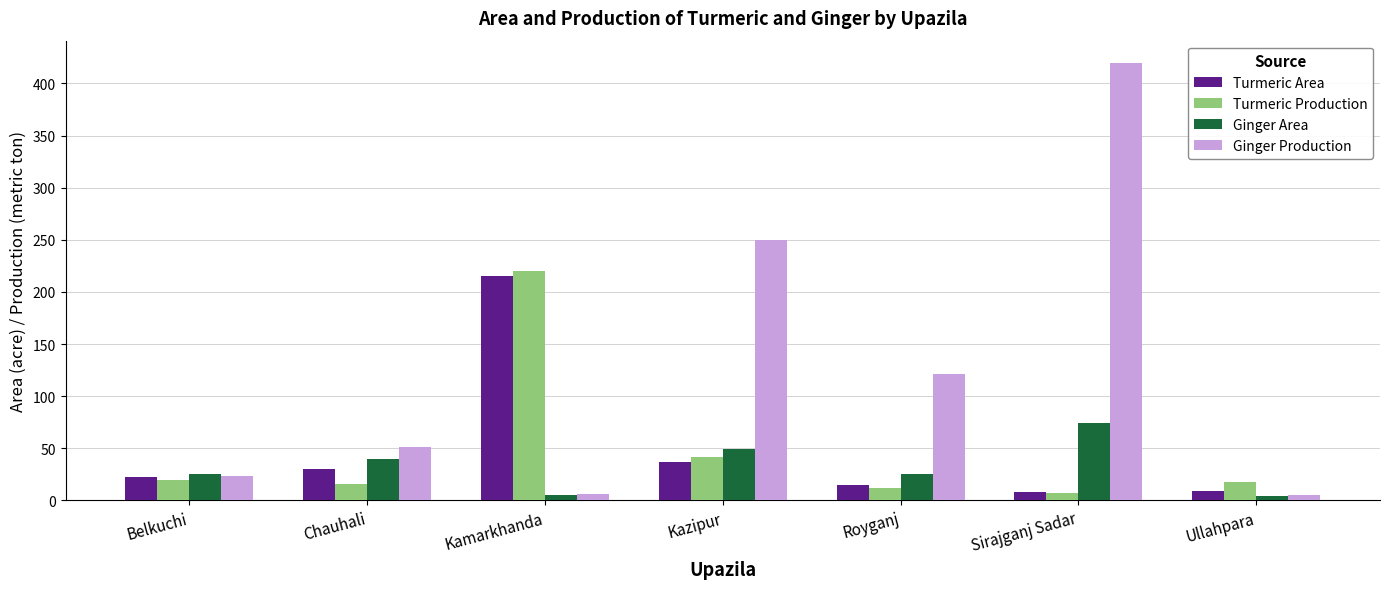

Are the bars grouped side by side (vs. stacked)?

Yes